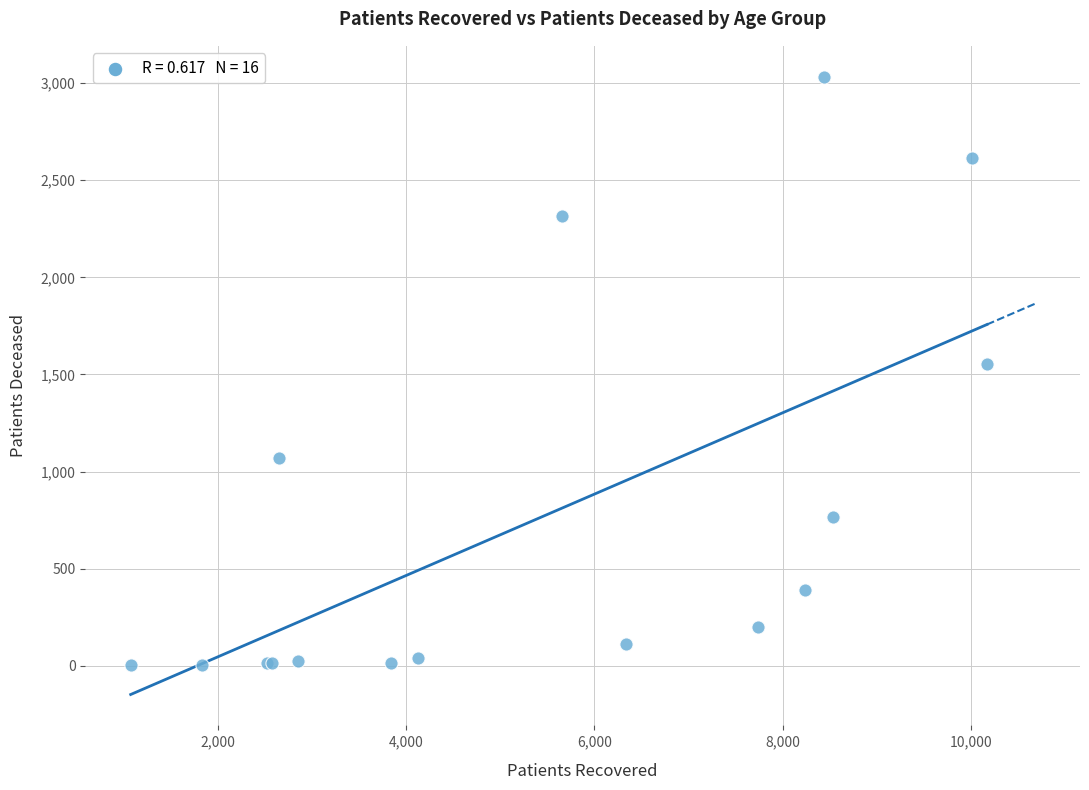

What Y value in the scatter plot is closest to 1518?

1554